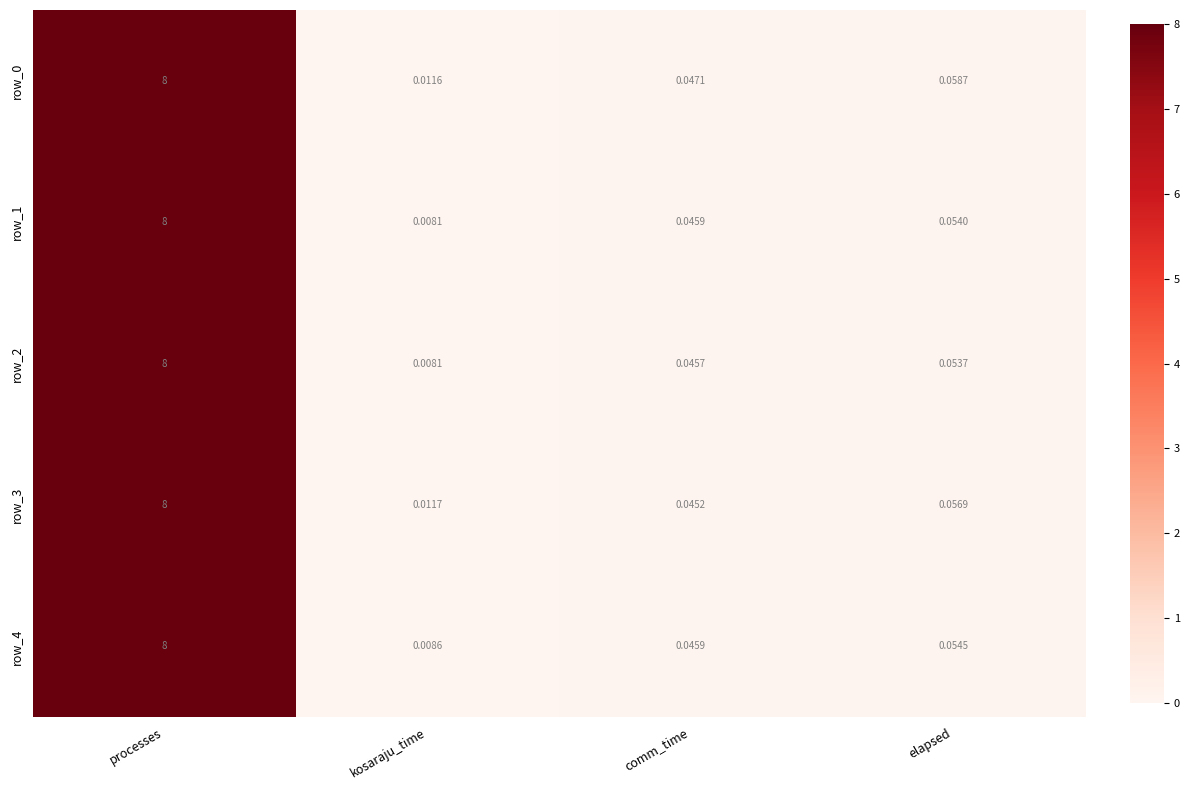

Is the value of row_3 at kosaraju_time greater than the value of row_4 at elapsed?

No